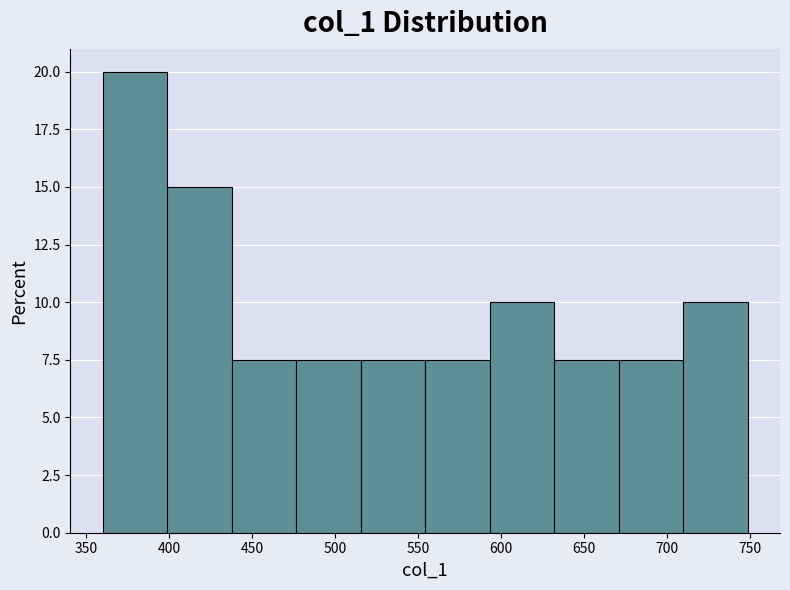

How tall is the bar that spans 710 to 750 on the x-axis? Neither the bar edges nor the heights are printed on the chart, so give them approximately, as read against the axes.

10.0